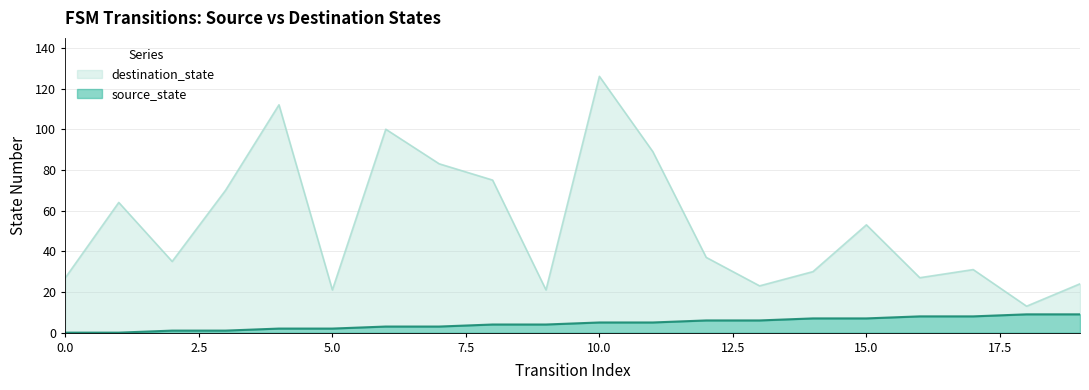

At which category does destination_state reach its first local peak?

1